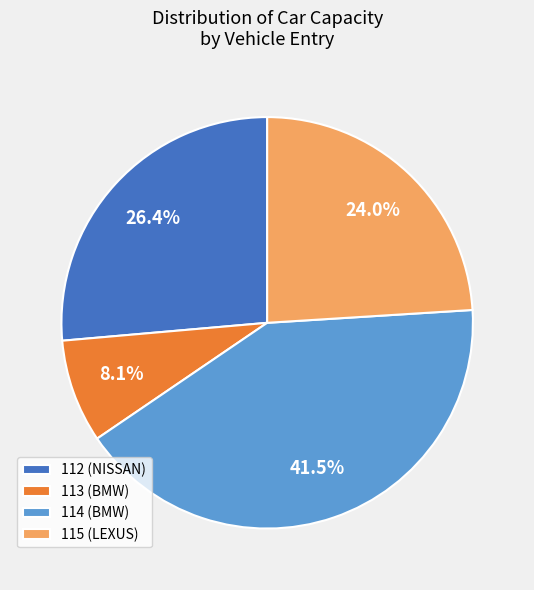

To the nearest percent, what percentage of the pie is 112 (NISSAN)?

26%